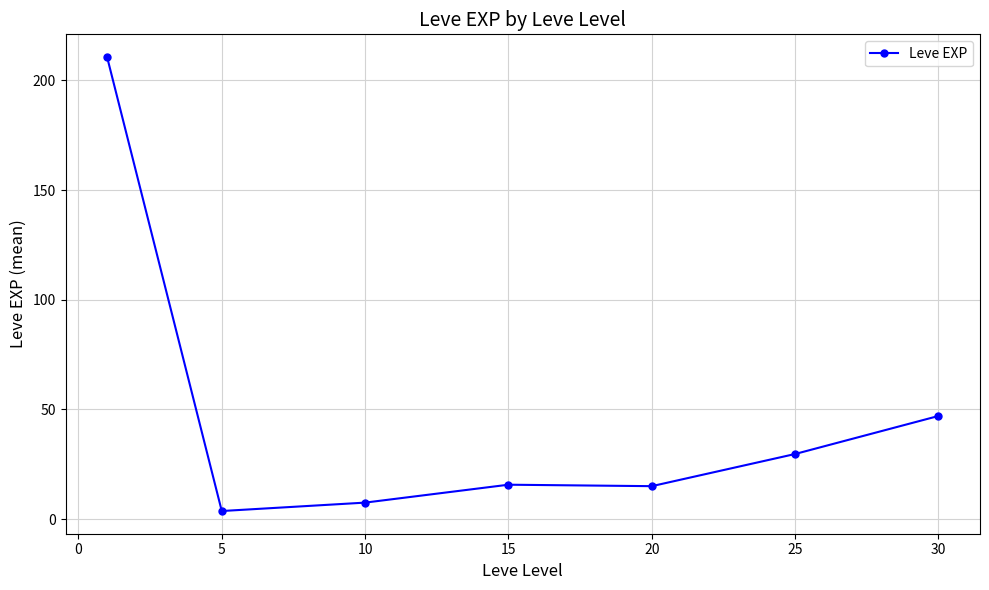

What is the value of the 5th point from the left?

15.0